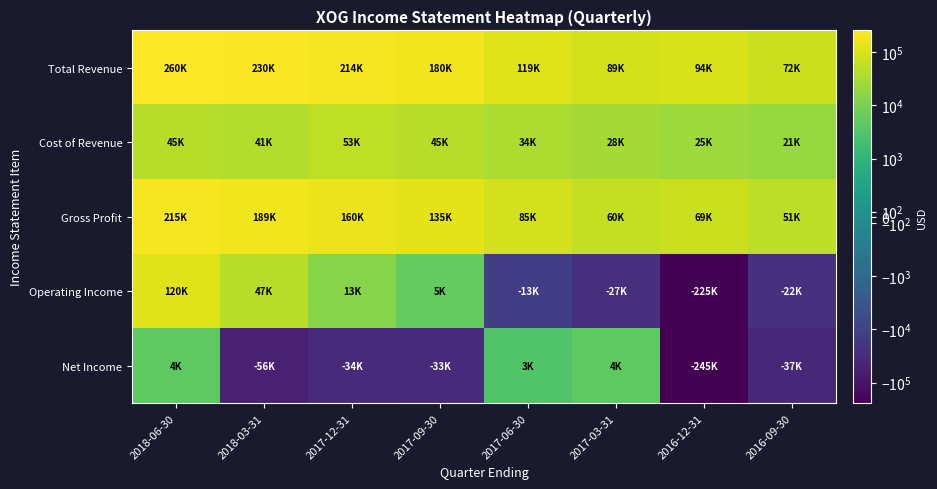

Between 2017-12-31 and 2017-06-30, which series saw the biggest shift?

Total Revenue